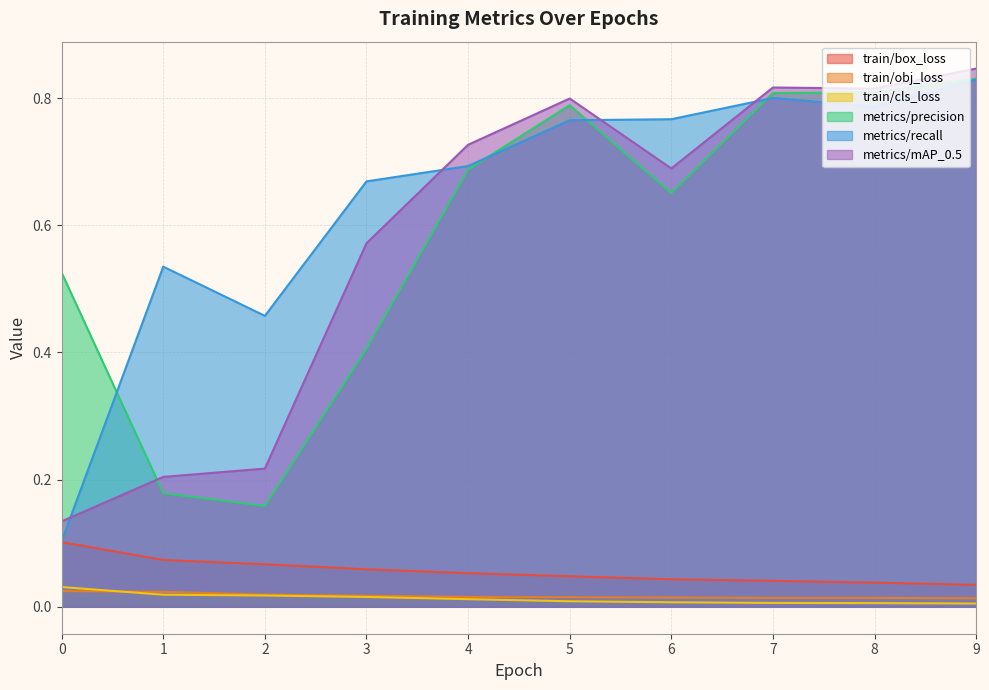

The metrics/mAP_0.5 series shows 0.4 at 5. True or false?

False